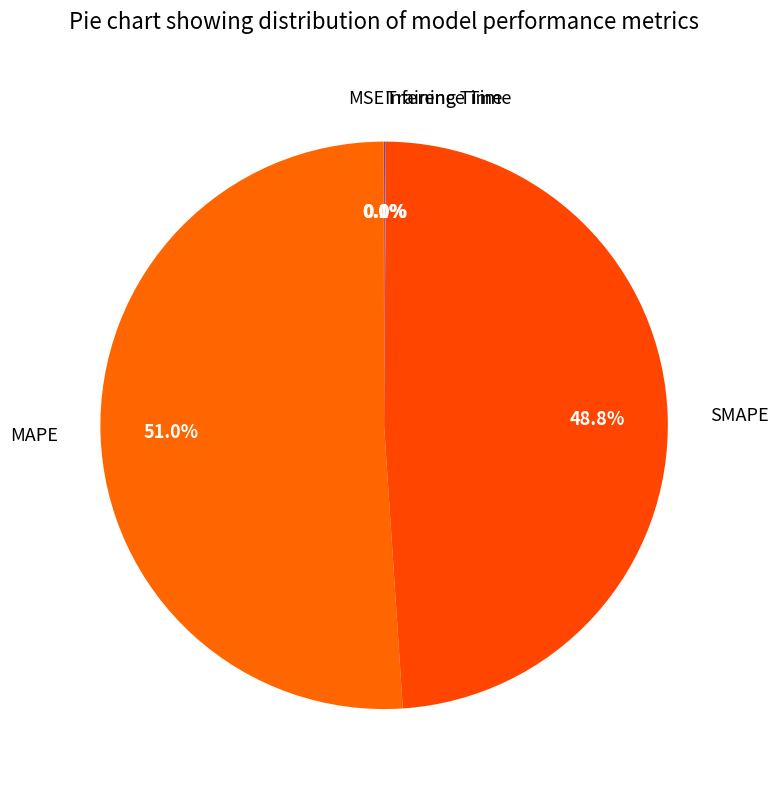

Between MAPE and SMAPE, which is larger?

MAPE